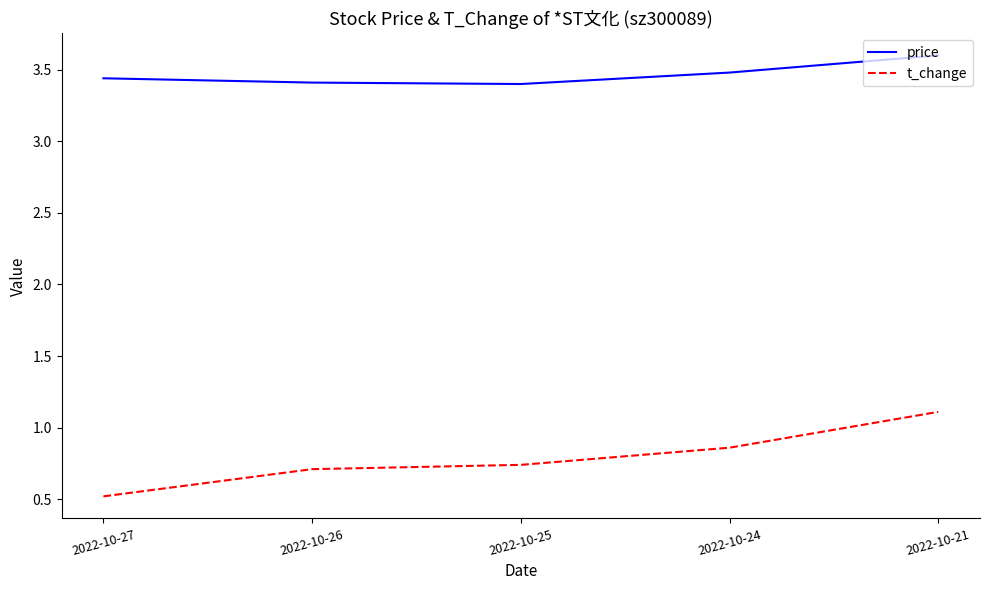

Which series has the largest range (max minus min)?

t_change